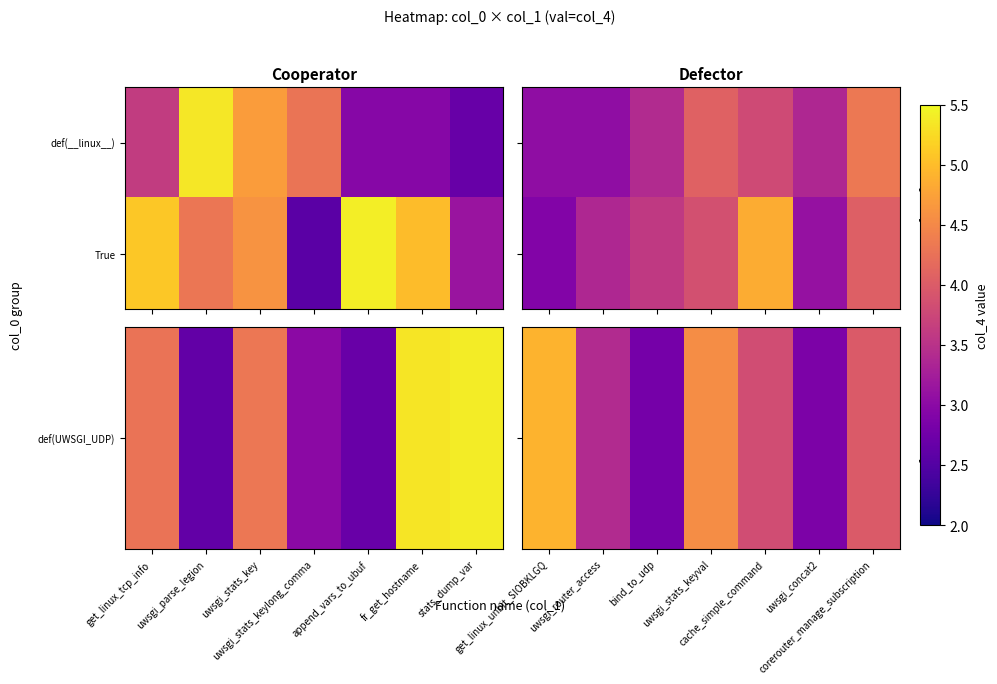

How many data points does each series have?

7